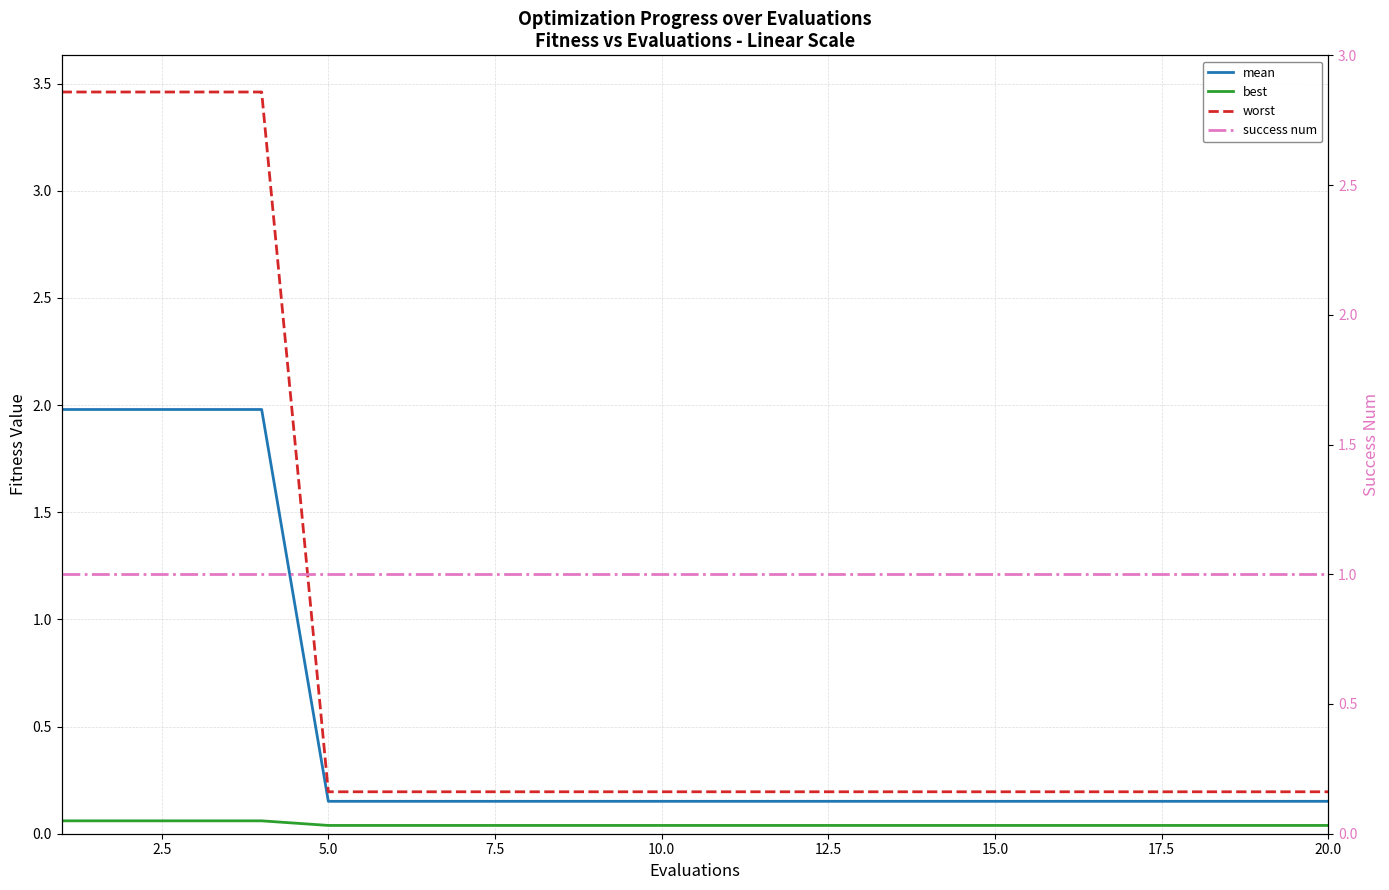

True or false: mean has more than 0 interior local peaks.

False